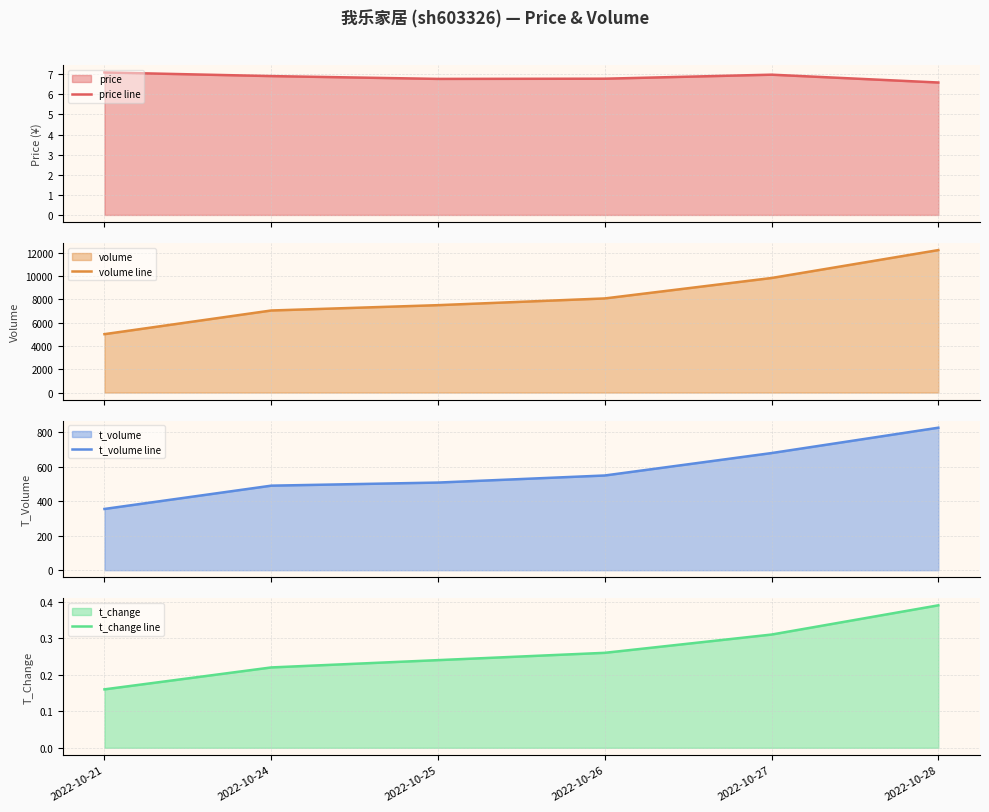

At which category is the sum across all series the highest?

2022-10-28